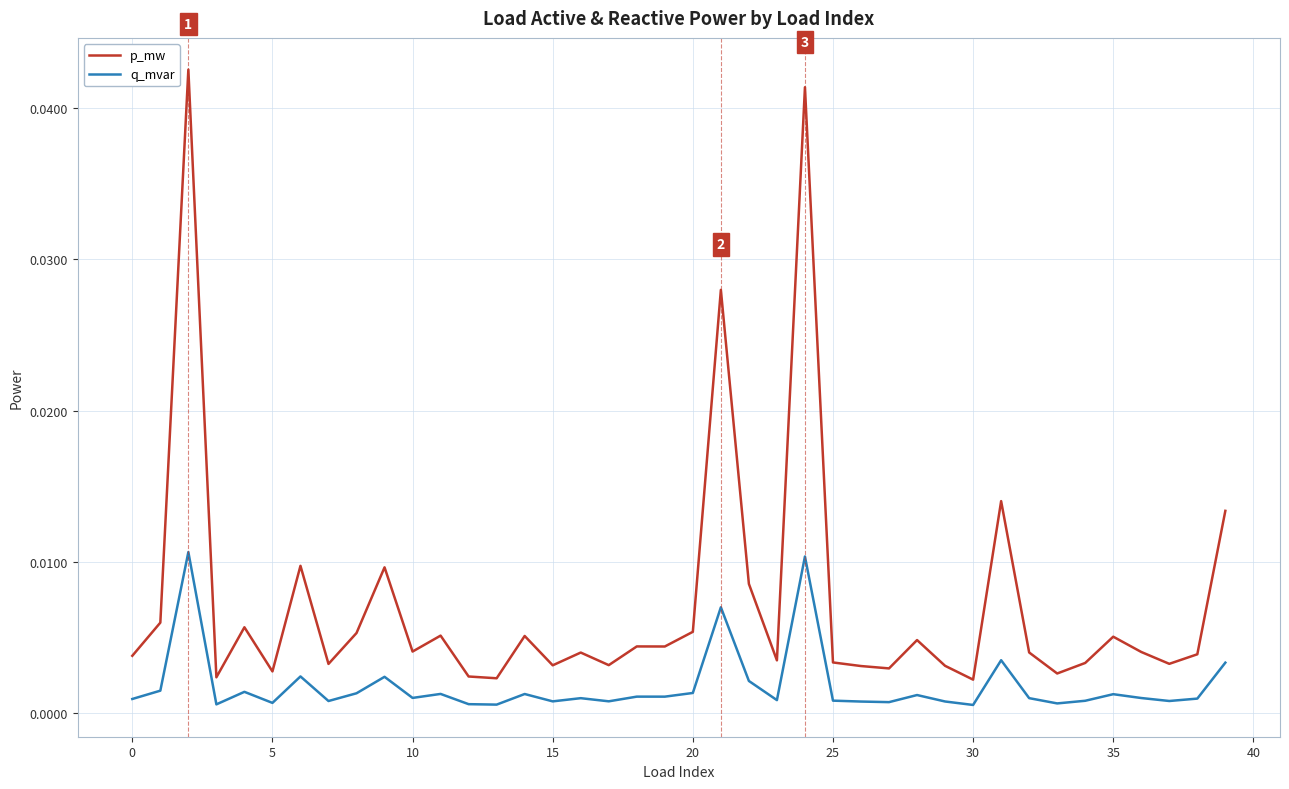

List the series in order of their overall mean, lowest first.

q_mvar, p_mw